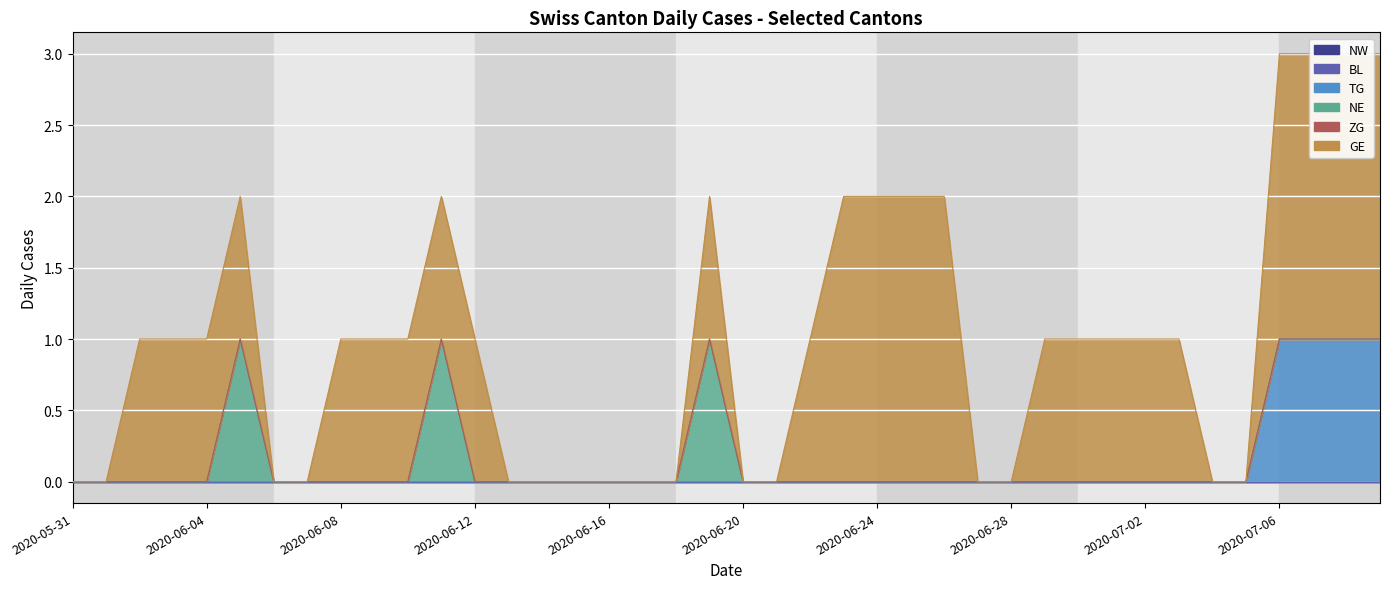

Which series has the widest spread of values?

GE